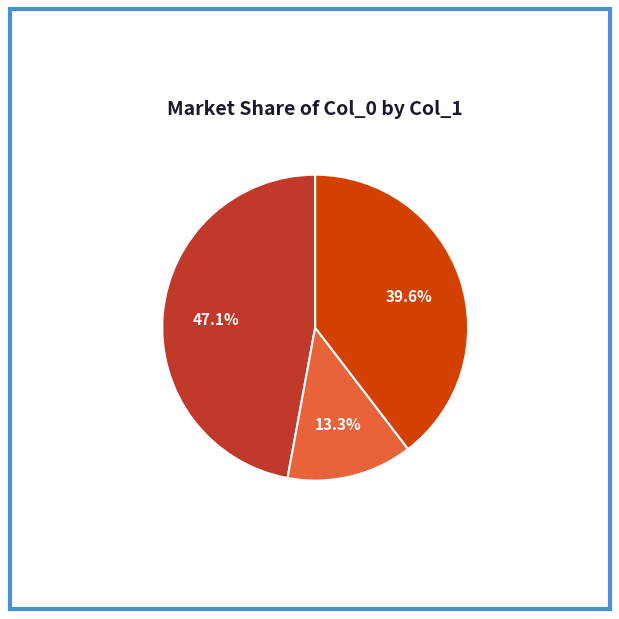

Does 巫山一段云·休要呼师叔 account for over 50% of the chart?

No